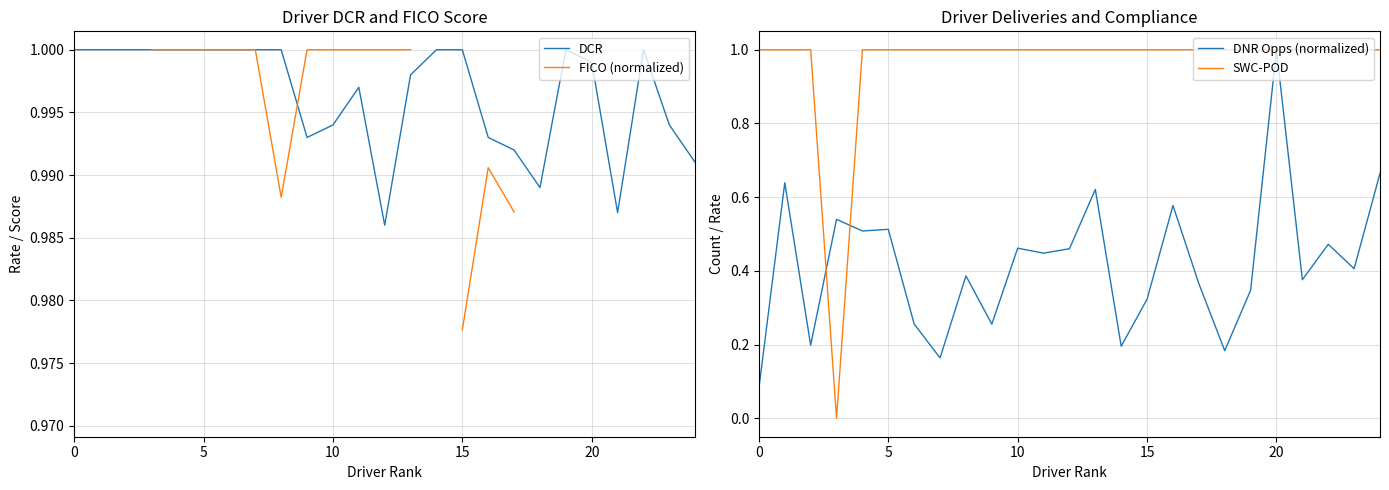

What is the highest value of the SWC-POD series?

1.0